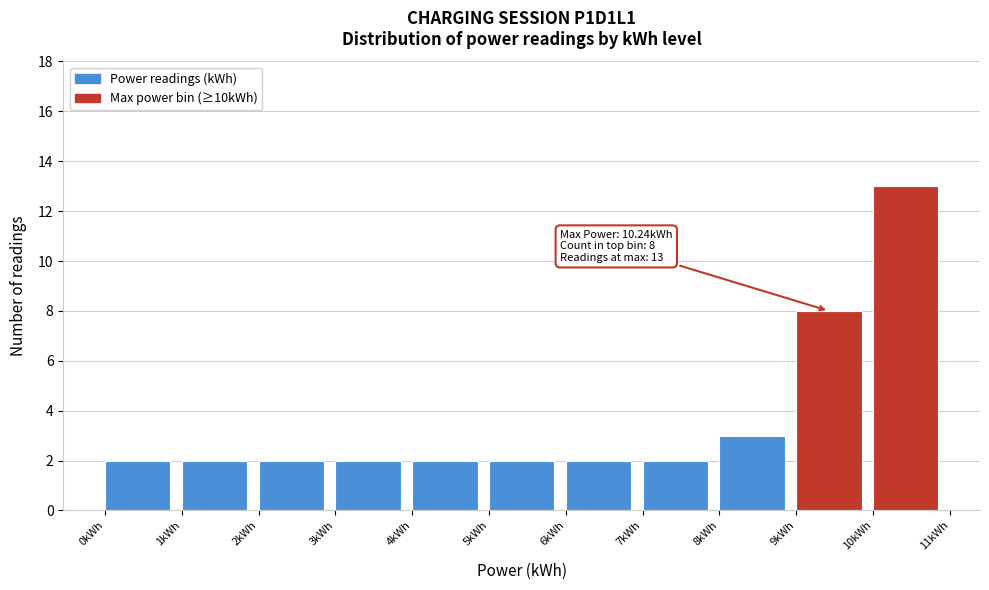

Over which range of the x-axis is the bar tallest?

10 to 11